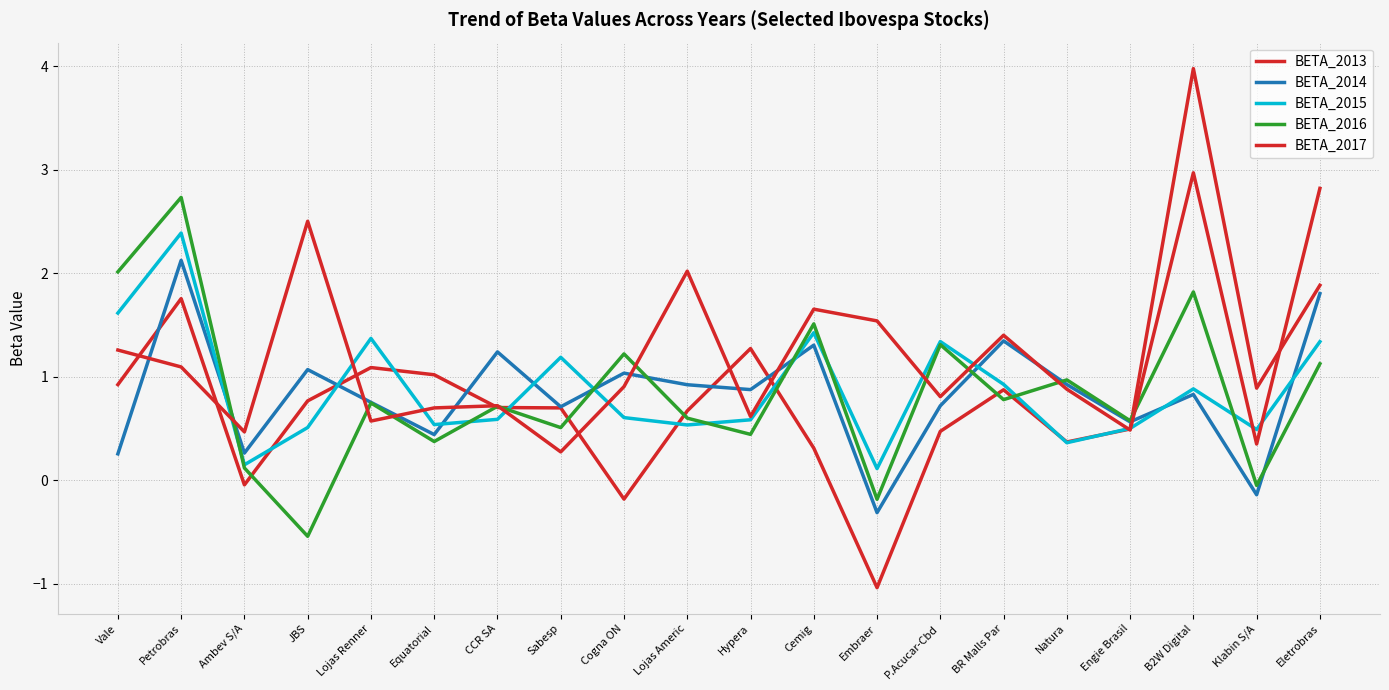

Which category has the lowest value in the BETA_2017 series?

Sabesp